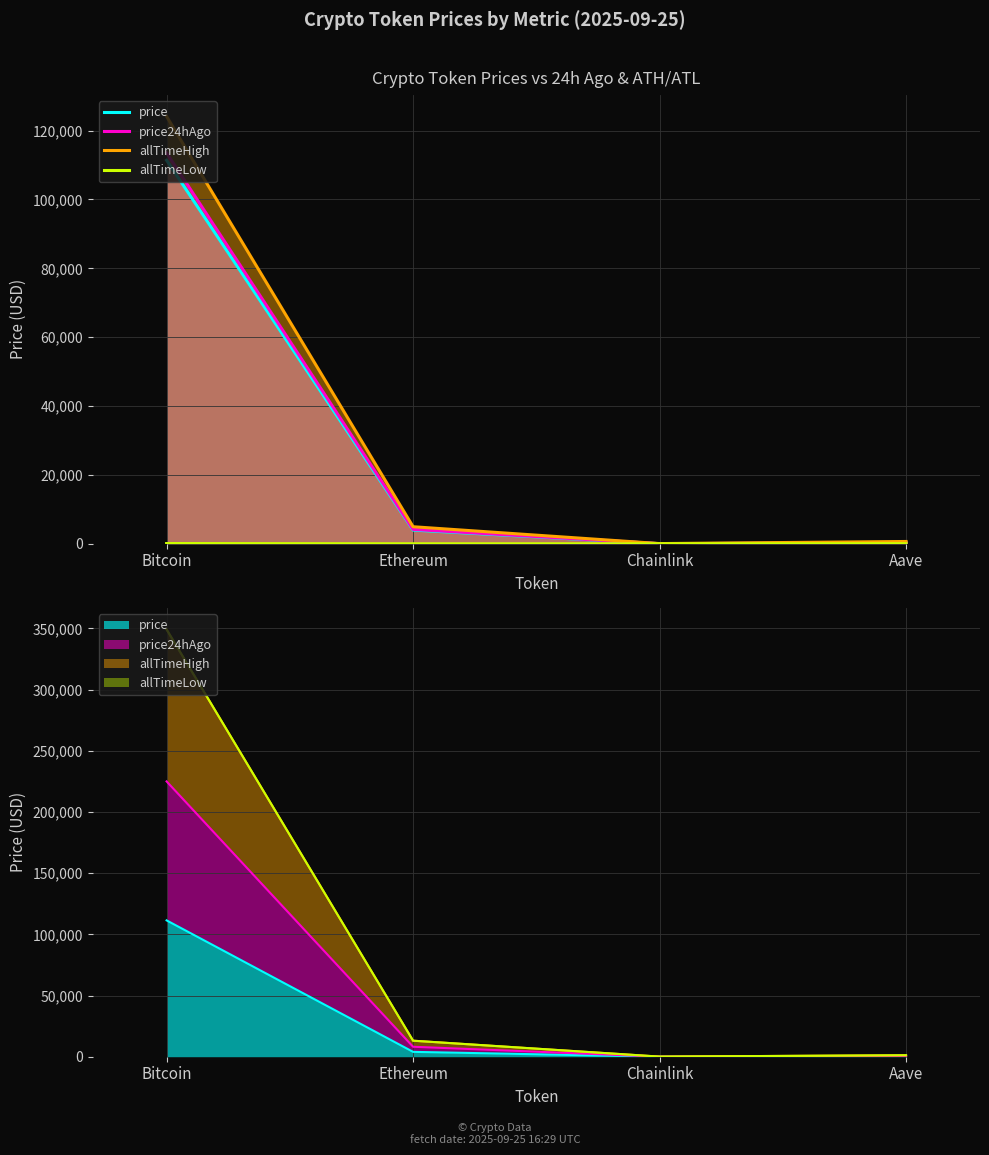

What is the value of the price24hAgo point at the 1st from the left?

113538.0